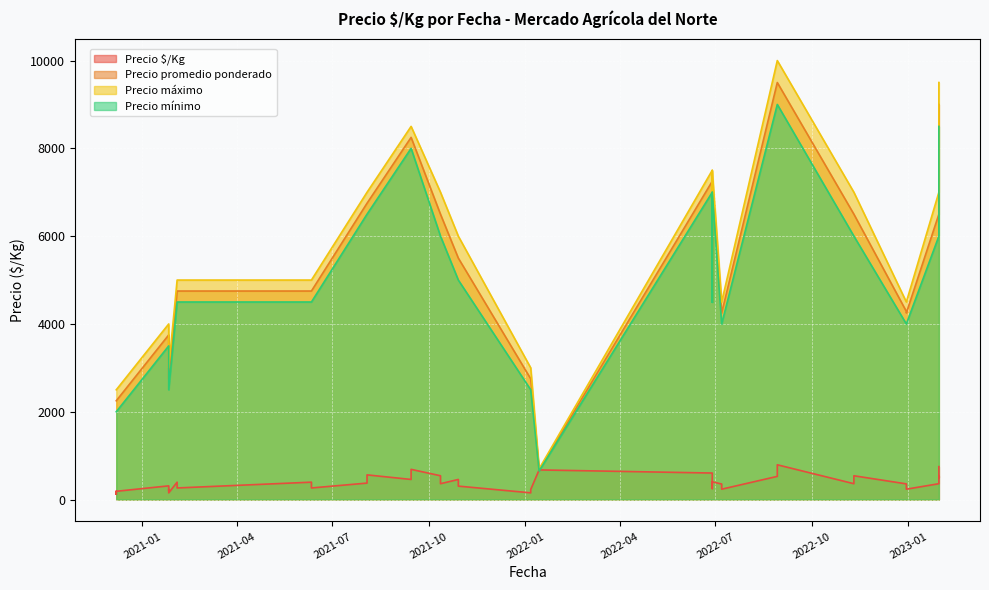

What is the label of the 34th point from the left?

2020-12-07